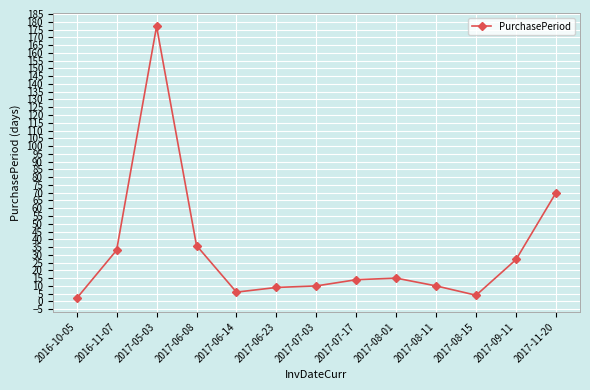

Between 2016-11-07 and 2017-08-11, which is larger?

2016-11-07